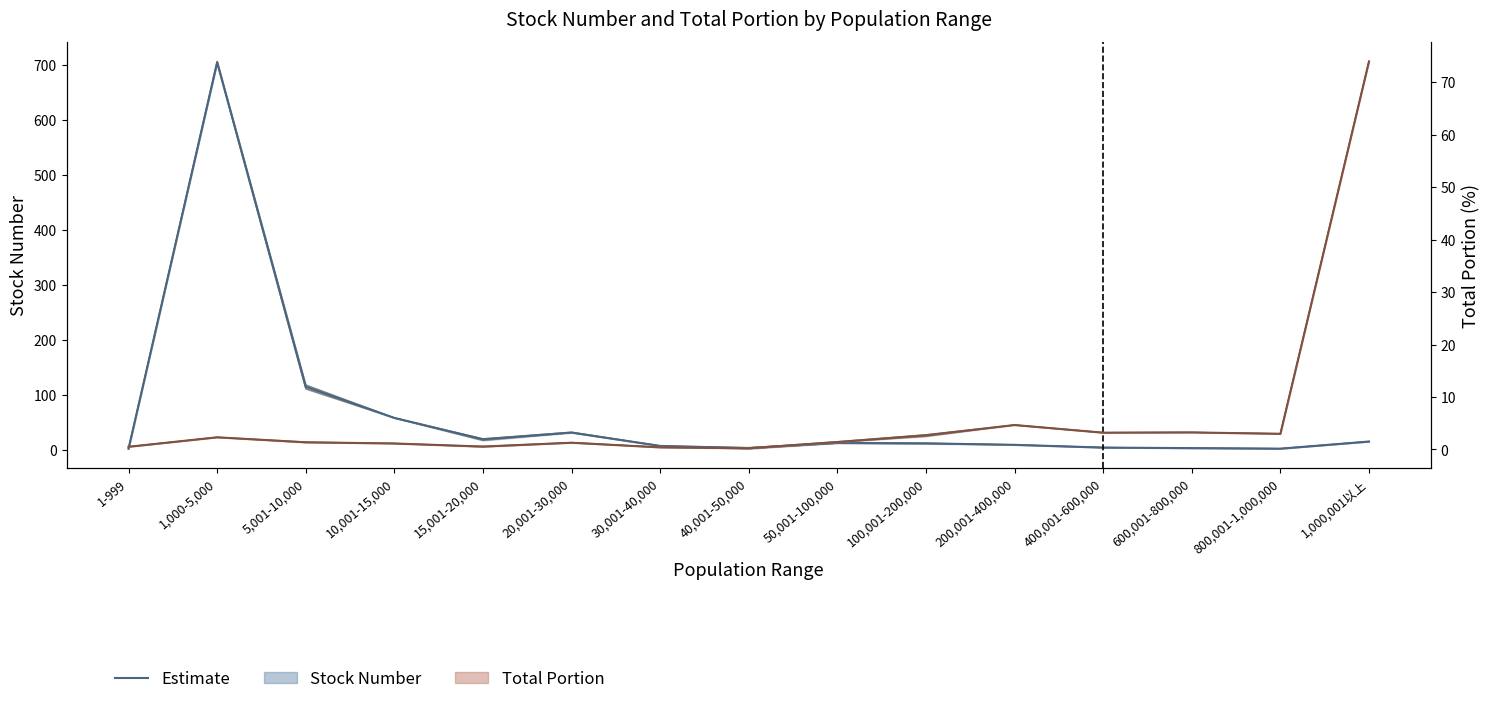

What is the value of the Stock Number (Estimate) point at the 5th from the left?

19.0